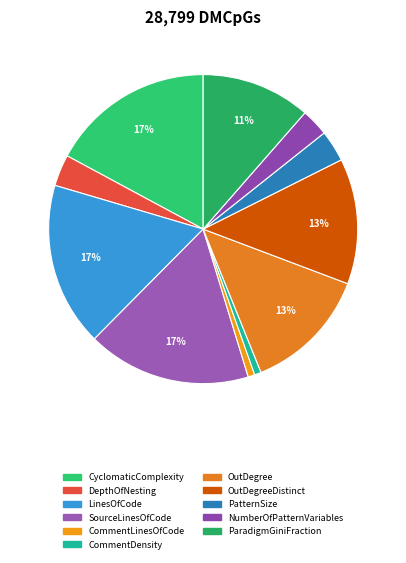

How many segments does this pie chart have?

11